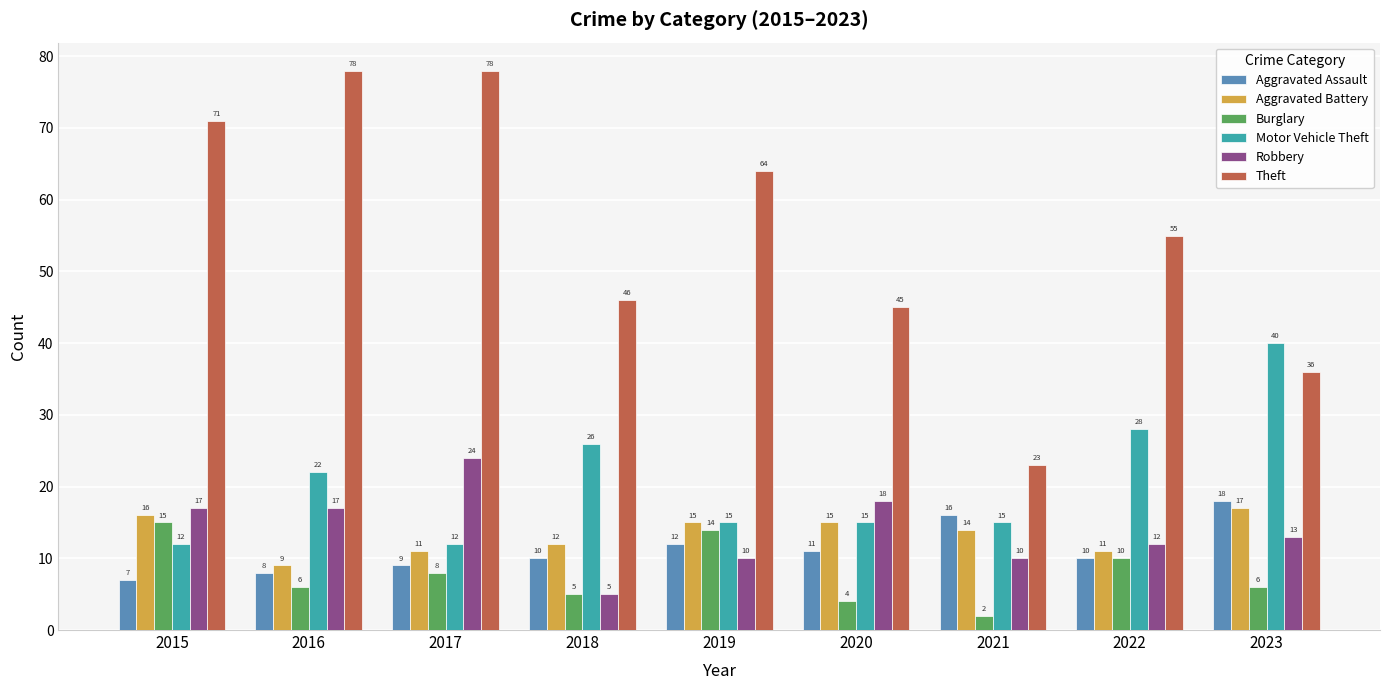

At how many categories does at least one series exceed 73?

2